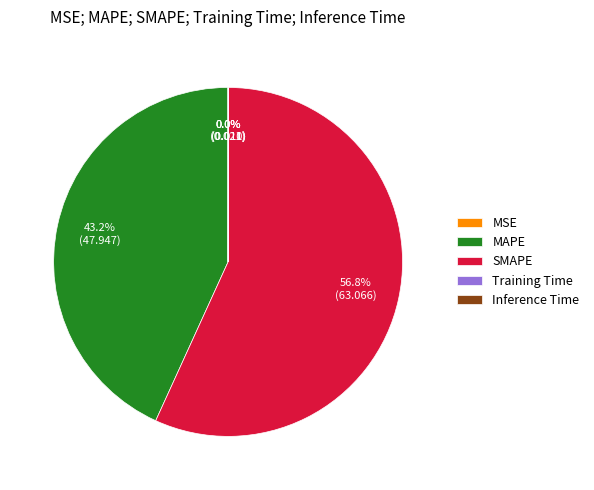

Do MAPE and SMAPE together represent more than half of the pie?

Yes